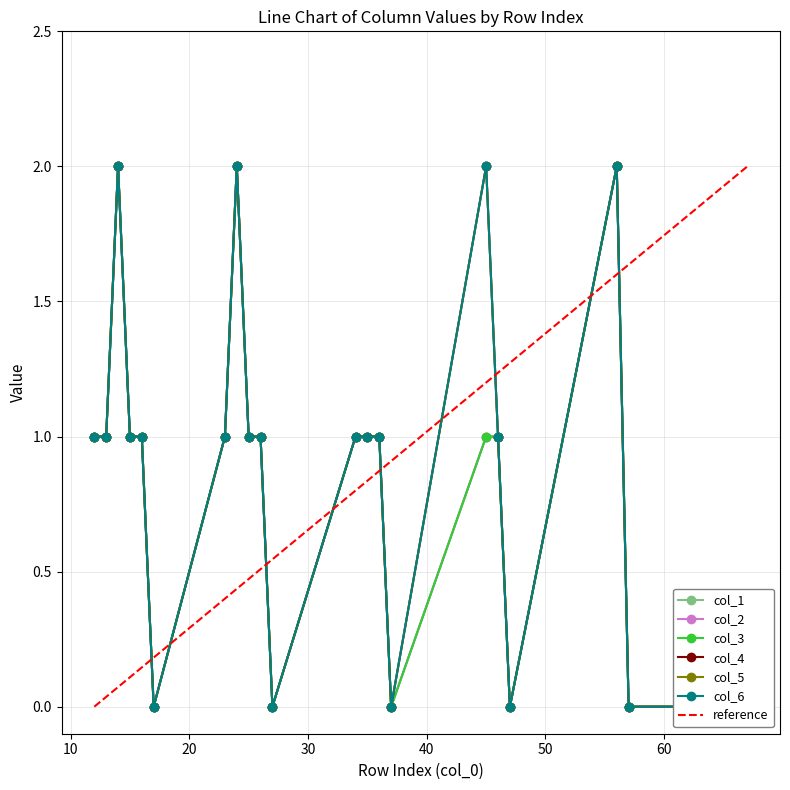

Which series has the widest spread of values?

col_1